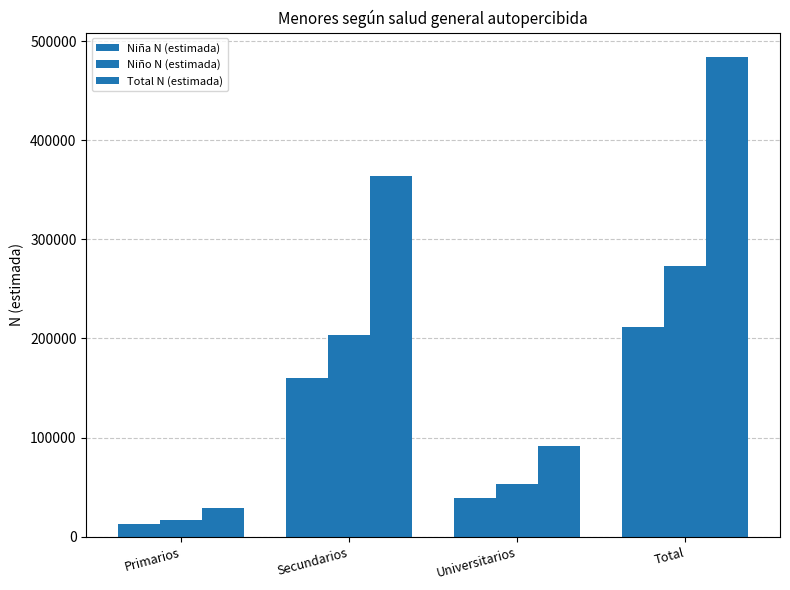

How many categories are shown in the chart?

4